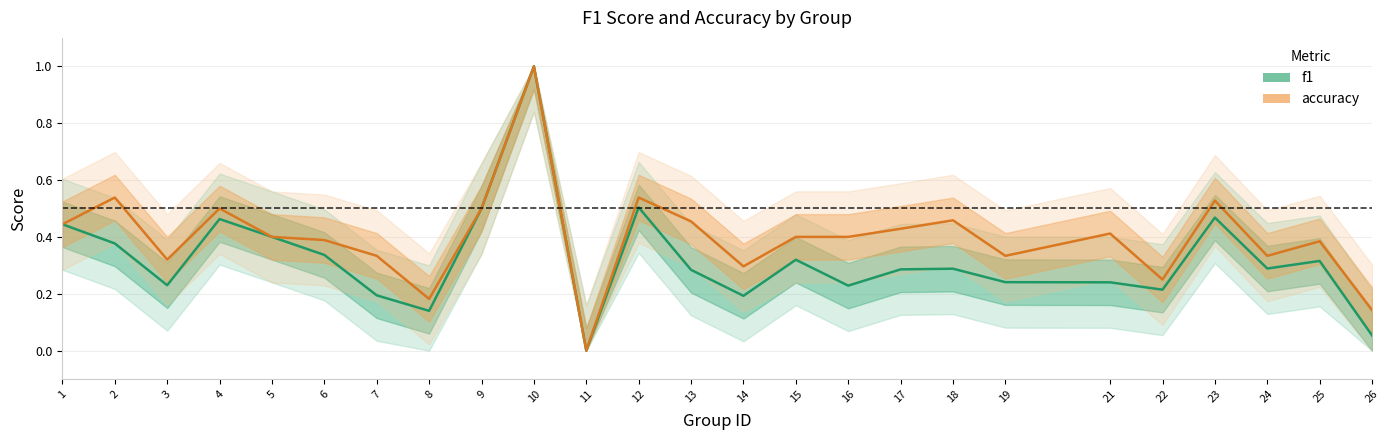

Is this an area chart (filled region under the line)?

No